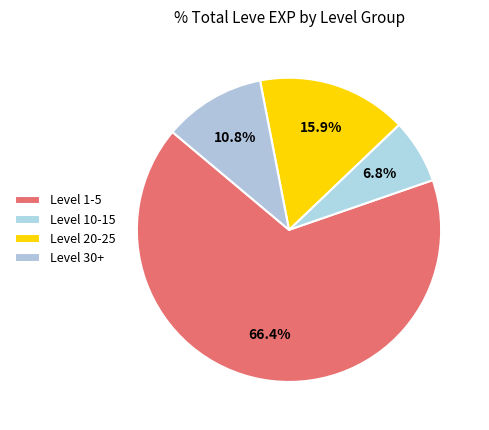

Is there any slice that represents more than half of the pie?

Yes